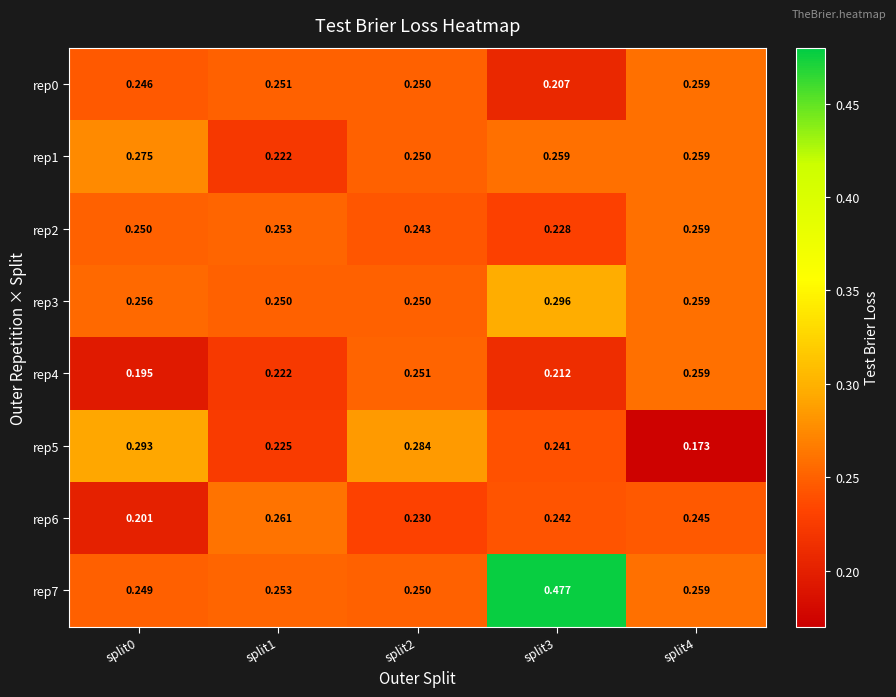

Is the value of rep5 at split3 greater than the value of rep0 at split1?

No